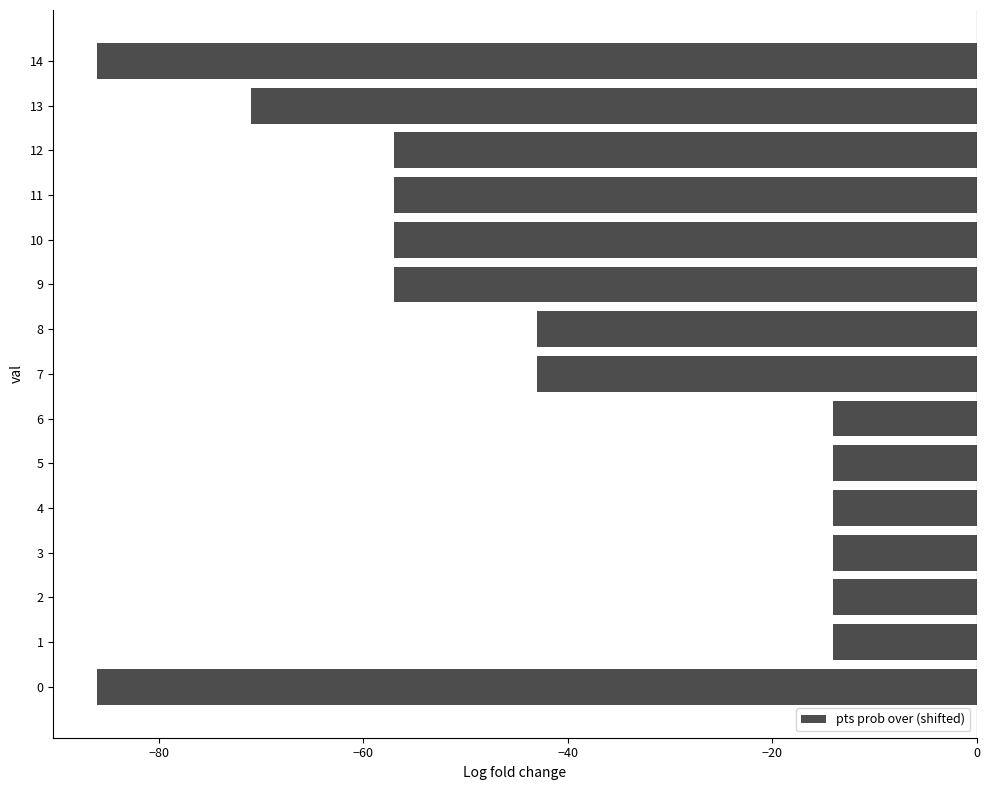

What is the change in value from 9 to 14?

-29